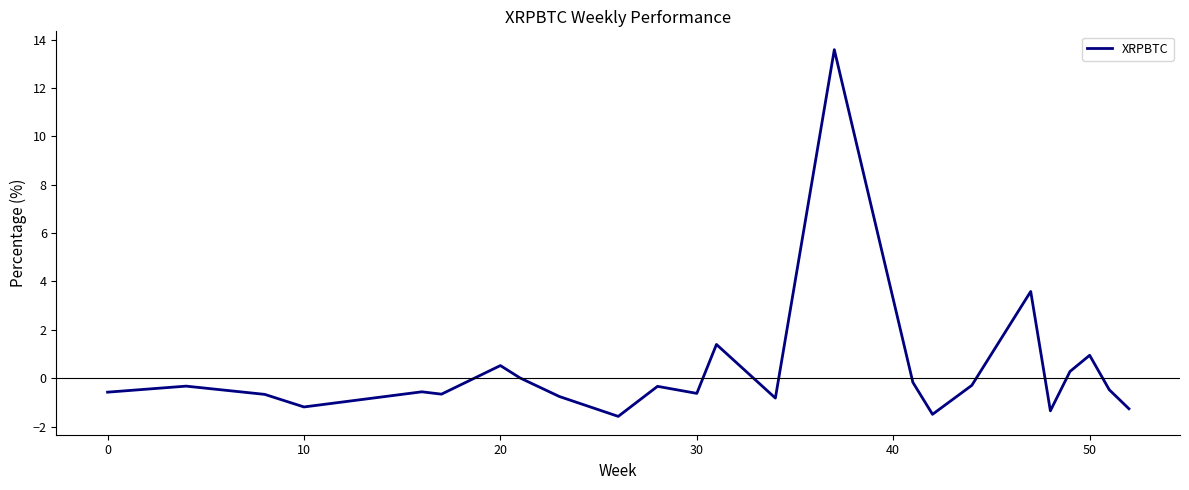

What is the greatest value displayed?

13.6